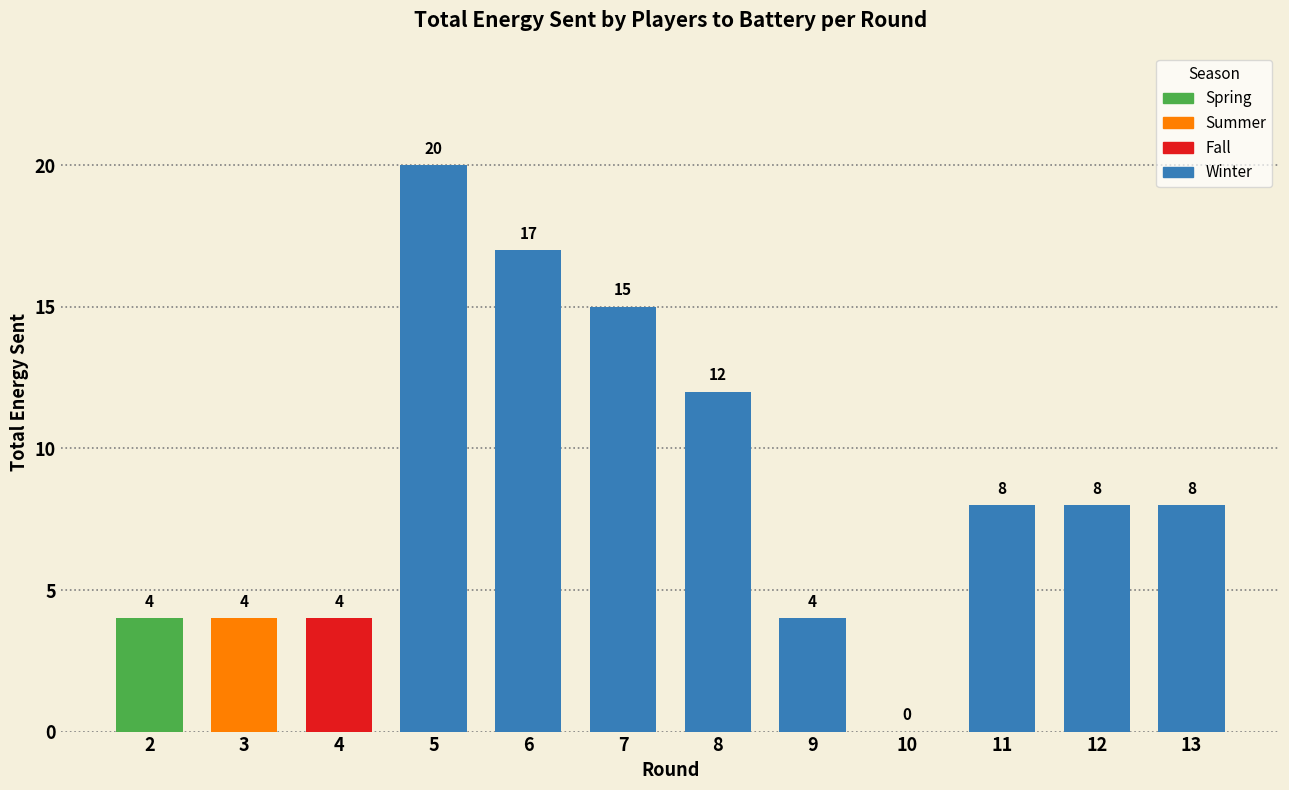

Between 13 and 6, which is larger?

6